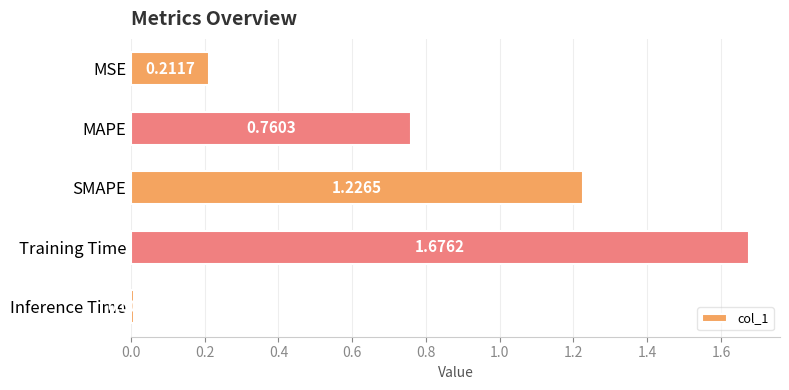

At which category does the chart reach its minimum across all series?

Inference Time